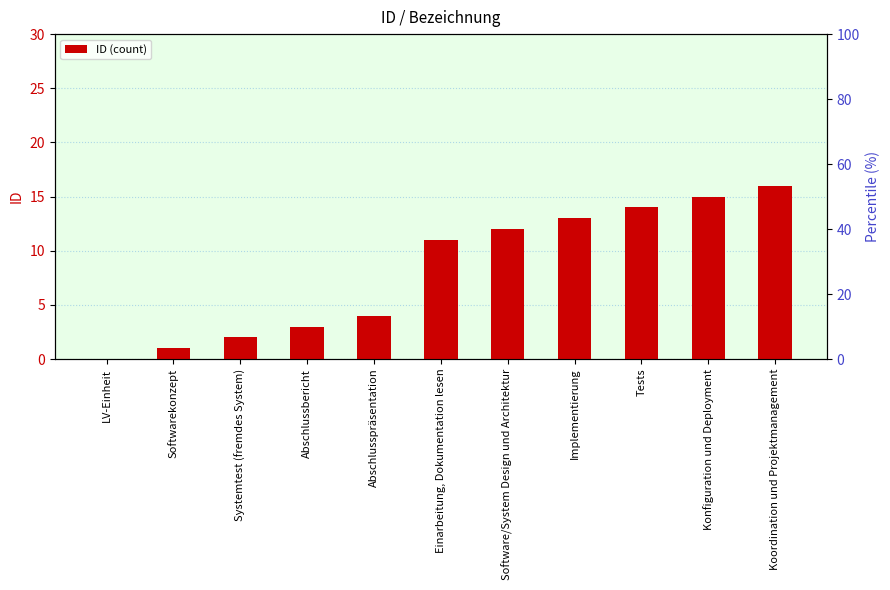

What is the greatest value displayed?

16